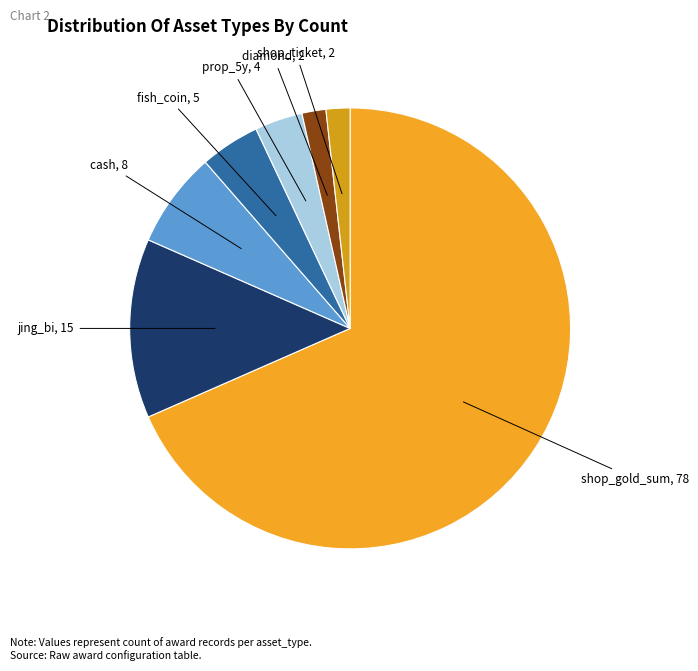

The shop_ticket slice represents 15% of the pie. True or false?

False